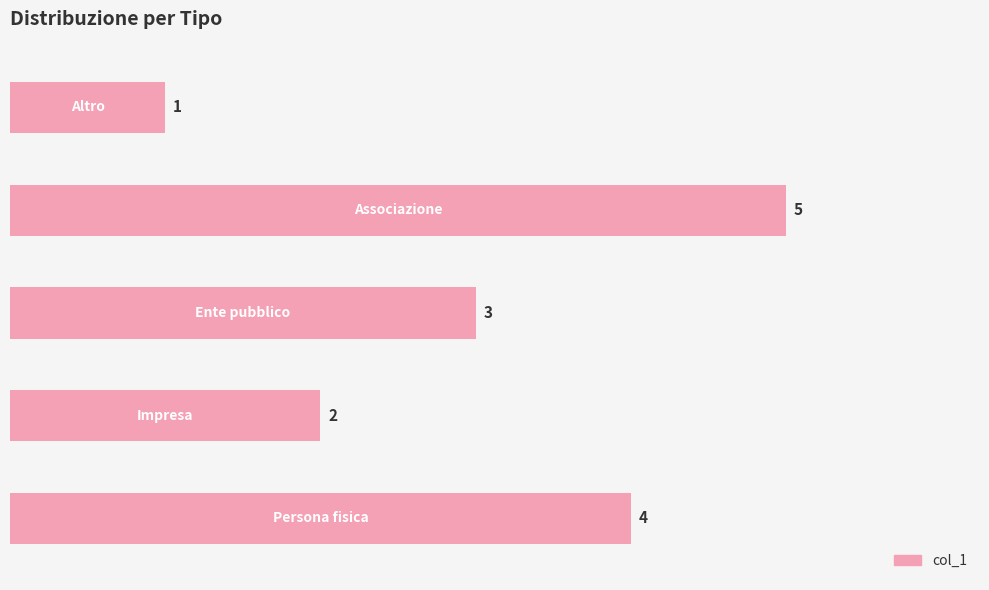

What is the value of the 5th bar from the top?

4